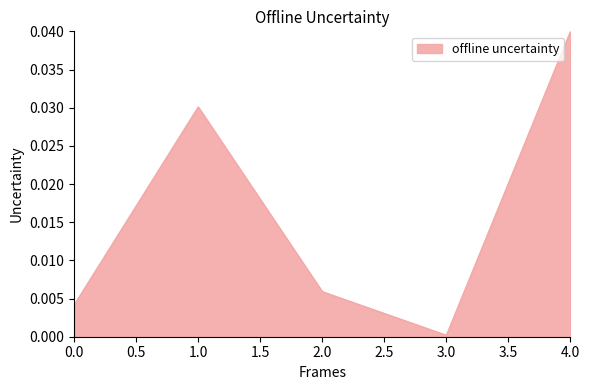

Between 4.0 and 2.0, which is larger?

4.0